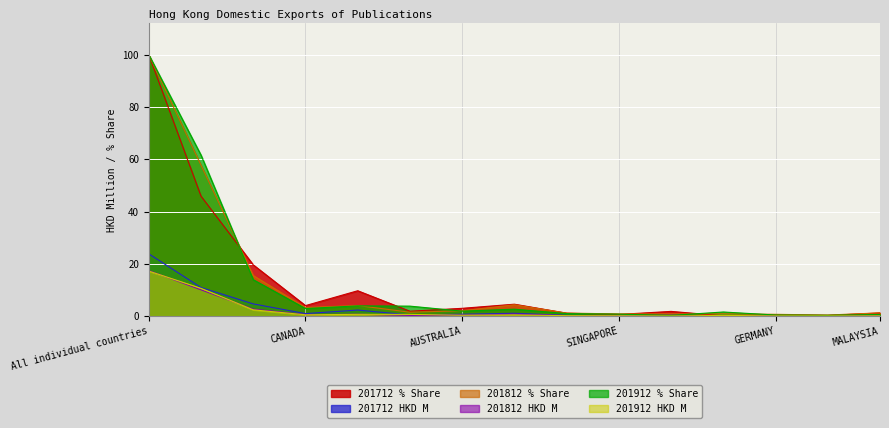

At which label does 201712 HKD M reach its peak?

All individual countries